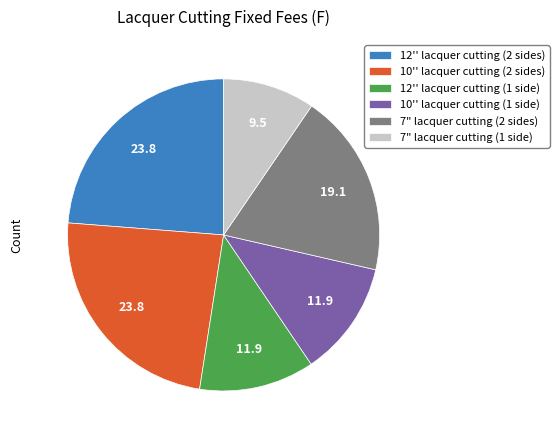

Between 7" lacquer cutting (2 sides) and 12'' lacquer cutting (1 side), which is larger?

7" lacquer cutting (2 sides)